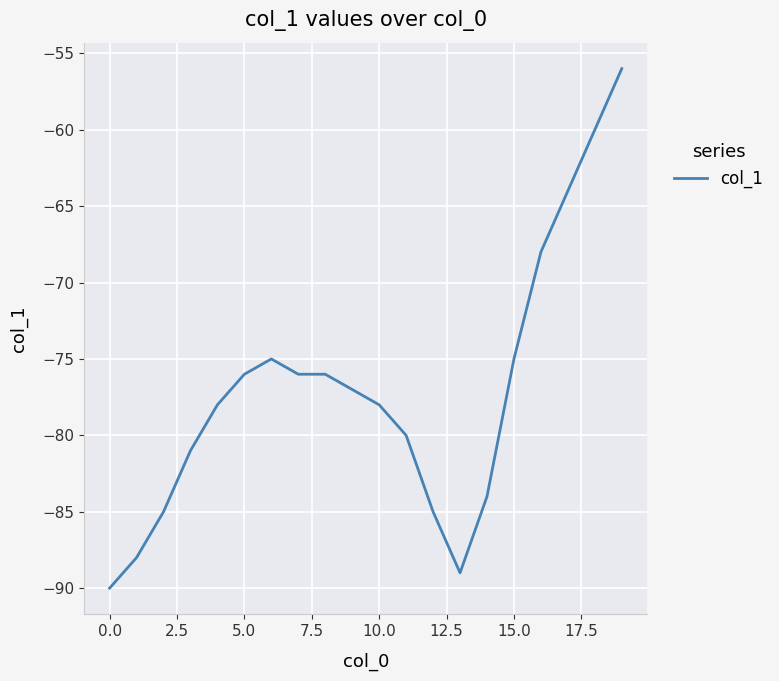

What is the minimum value shown in the chart?

-90